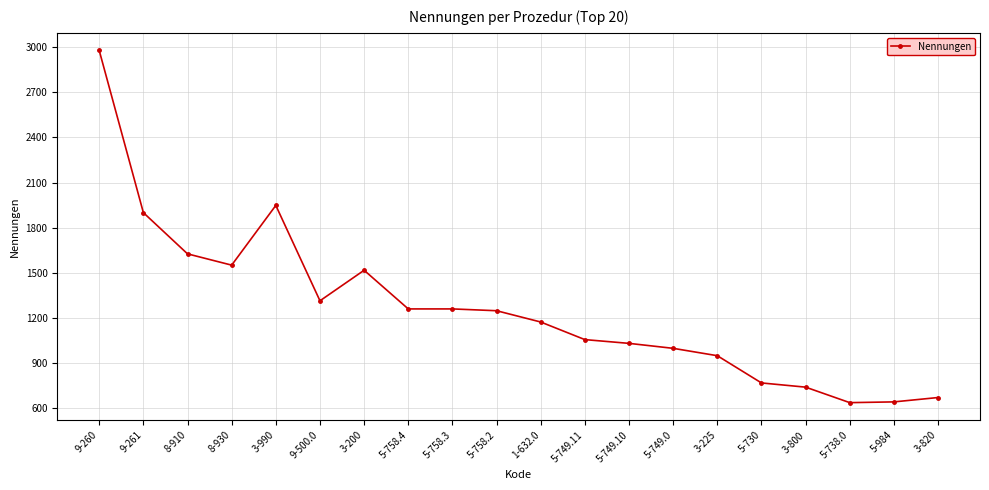

Between 3-225 and 5-984, which is larger?

3-225